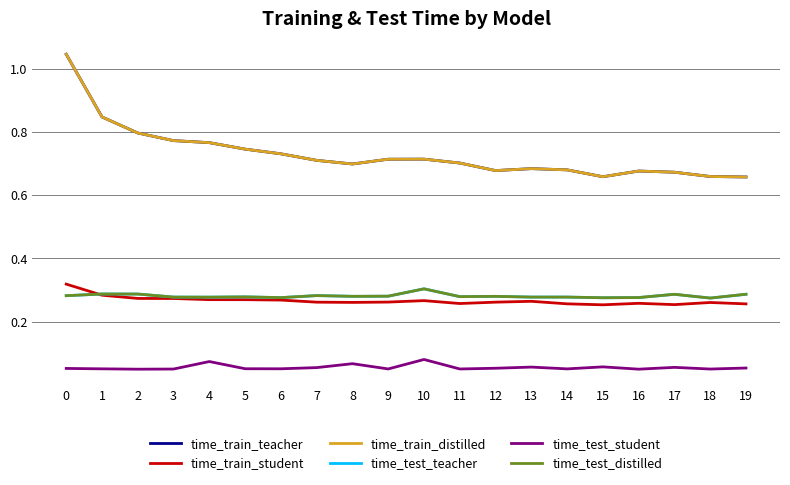

Reading left to right, extract all data points from this chart.

time_train_teacher: 1.0	0.8	0.8	0.8	0.8	0.7	0.7	0.7	0.7	0.7	0.7	0.7	0.7	0.7	0.7	0.7	0.7	0.7	0.7	0.7
time_train_student: 0.3	0.3	0.3	0.3	0.3	0.3	0.3	0.3	0.3	0.3	0.3	0.3	0.3	0.3	0.3	0.3	0.3	0.3	0.3	0.3
time_train_distilled: 1.0	0.8	0.8	0.8	0.8	0.7	0.7	0.7	0.7	0.7	0.7	0.7	0.7	0.7	0.7	0.7	0.7	0.7	0.7	0.7
time_test_teacher: 0.3	0.3	0.3	0.3	0.3	0.3	0.3	0.3	0.3	0.3	0.3	0.3	0.3	0.3	0.3	0.3	0.3	0.3	0.3	0.3
time_test_student: 0.1	0.1	0.0	0.1	0.1	0.1	0.1	0.1	0.1	0.1	0.1	0.1	0.1	0.1	0.1	0.1	0.0	0.1	0.1	0.1
time_test_distilled: 0.3	0.3	0.3	0.3	0.3	0.3	0.3	0.3	0.3	0.3	0.3	0.3	0.3	0.3	0.3	0.3	0.3	0.3	0.3	0.3